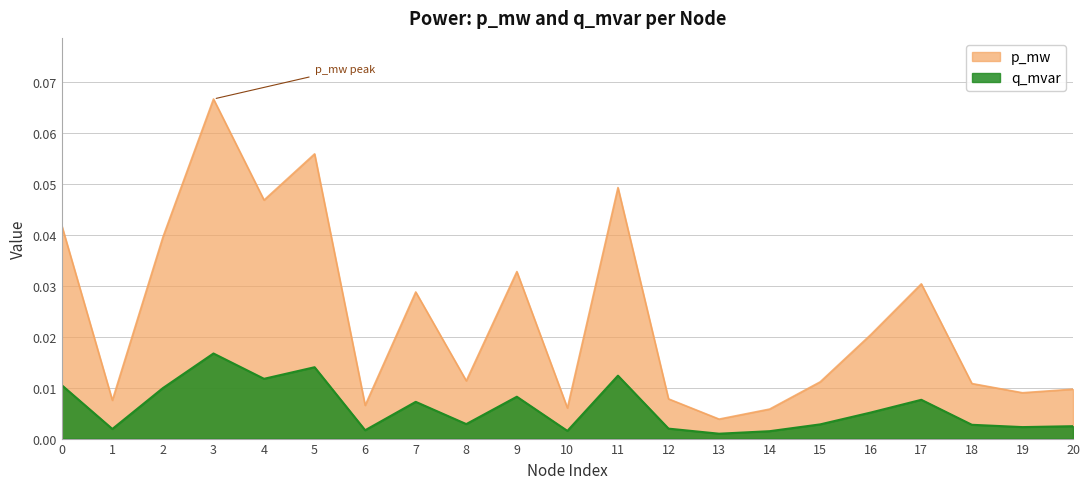

Reading right to left, what are all the values shown in this chart?

p_mw: 20=0.0	19=0.0	18=0.0	17=0.0	16=0.0	15=0.0	14=0.0	13=0.0	12=0.0	11=0.0	10=0.0	9=0.0	8=0.0	7=0.0	6=0.0	5=0.1	4=0.0	3=0.1	2=0.0	1=0.0	0=0.0
q_mvar: 20=0.0	19=0.0	18=0.0	17=0.0	16=0.0	15=0.0	14=0.0	13=0.0	12=0.0	11=0.0	10=0.0	9=0.0	8=0.0	7=0.0	6=0.0	5=0.0	4=0.0	3=0.0	2=0.0	1=0.0	0=0.0